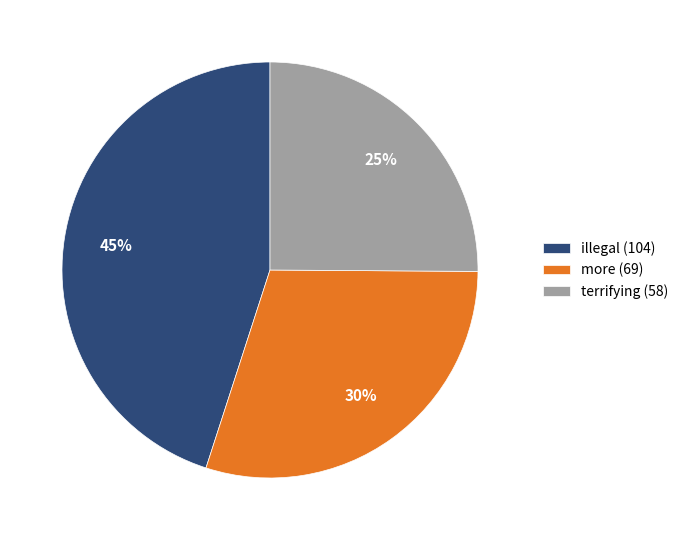

Is there any slice that represents more than half of the pie?

No